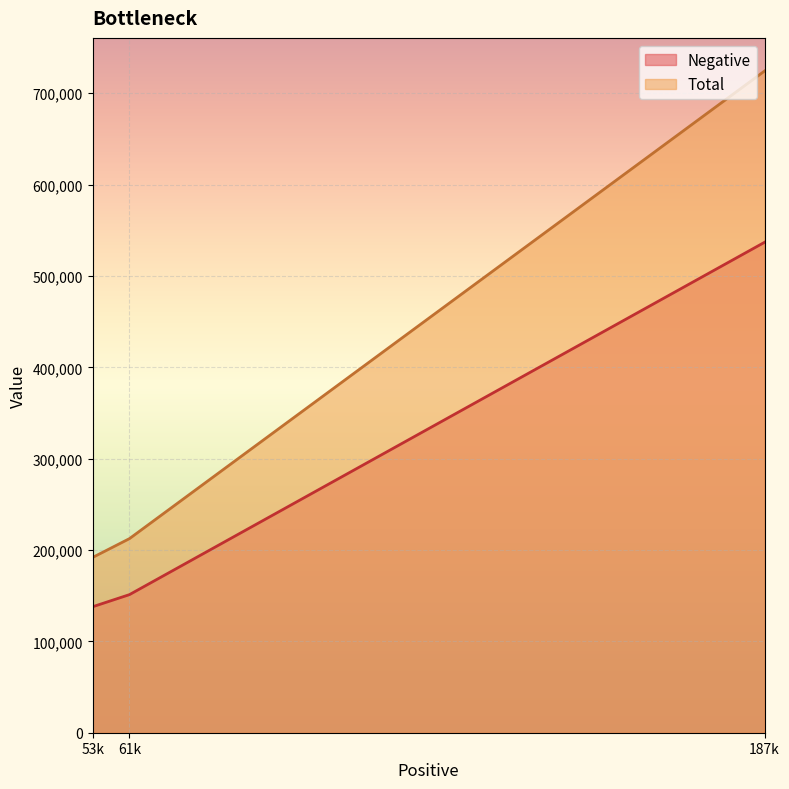

What is the maximum value shown in the chart?

724428